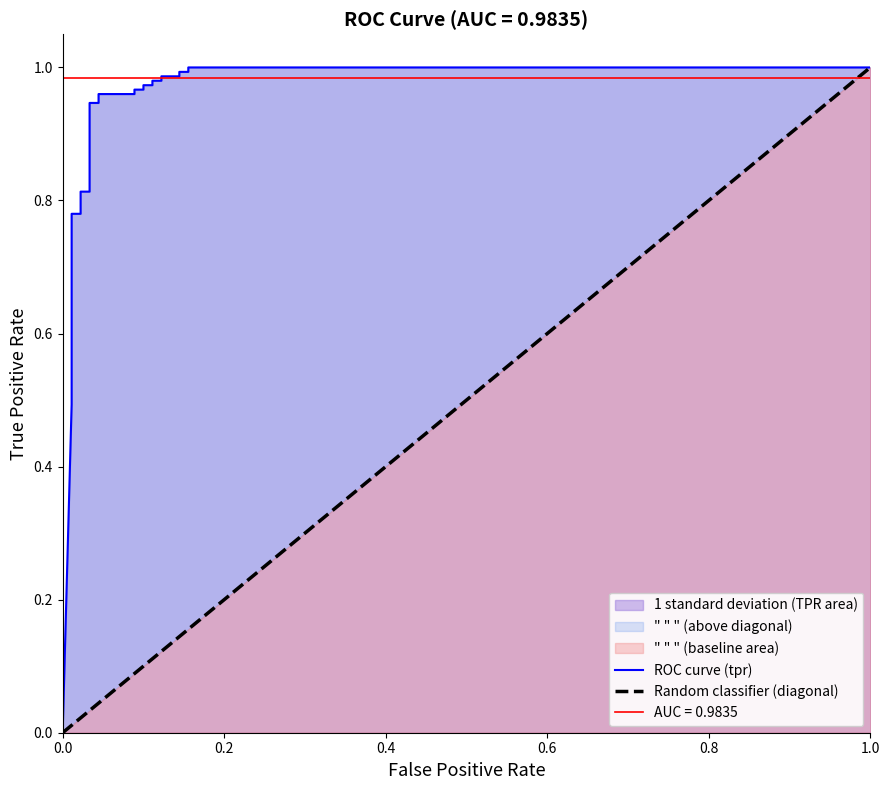

Reading left to right, what are all the values shown in this chart?

0.0	0.5	0.5	0.6	0.6	0.6	0.6	0.8	0.8	0.8	0.8	0.9	0.9	1.0	1.0	1.0	1.0	1.0	1.0	1.0	1.0	1.0	1.0	1.0	1.0	1.0	1.0